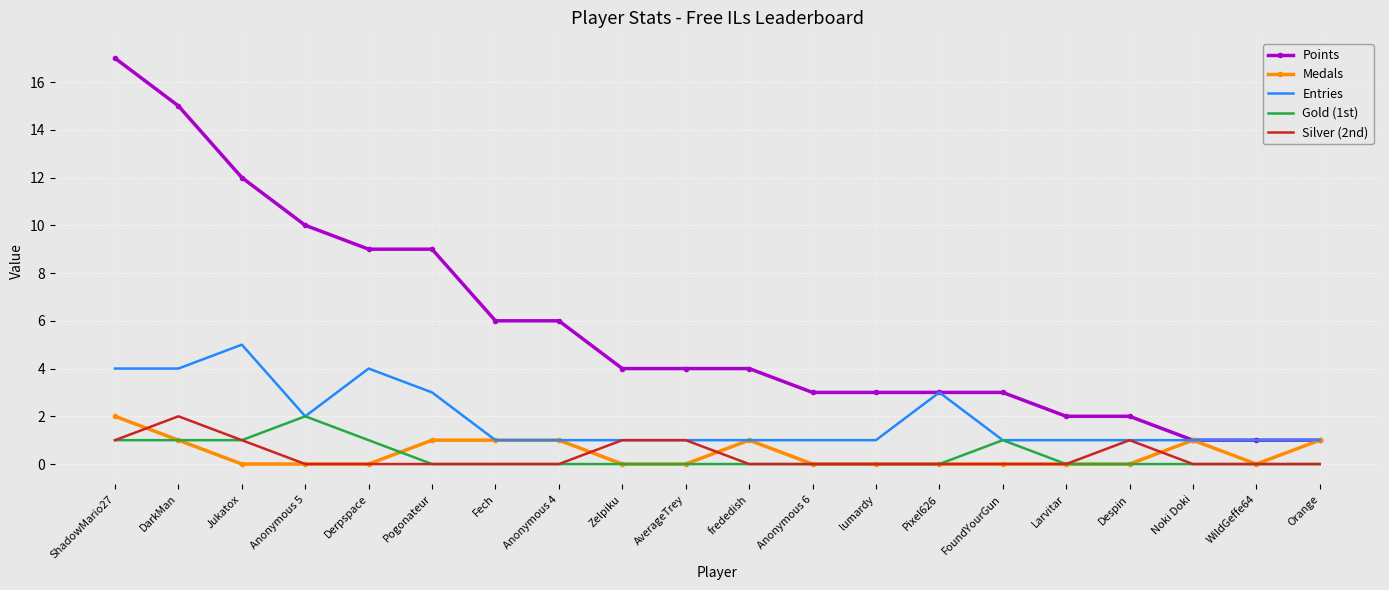

The Points series shows 4 at Zelpiku. True or false?

True